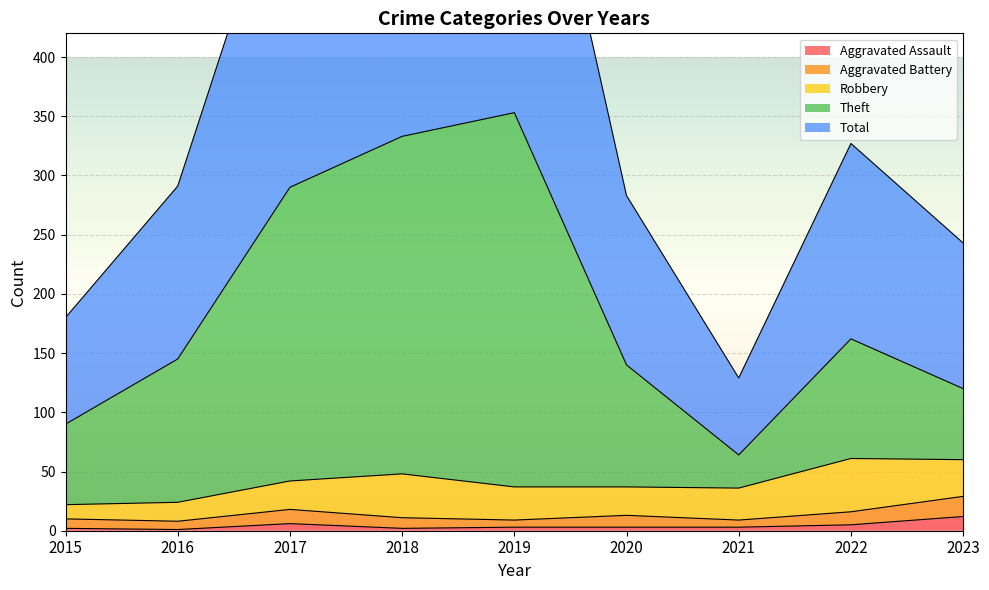

What is the value of the Aggravated Assault point at the 5th from the left?

3